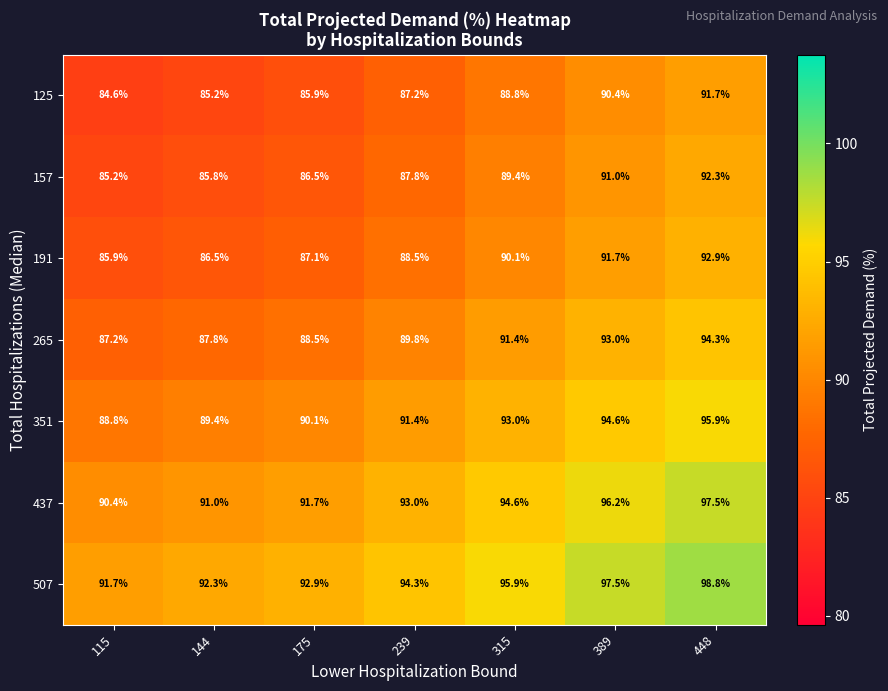

What is the approximate value of 437 at 144?

91.0